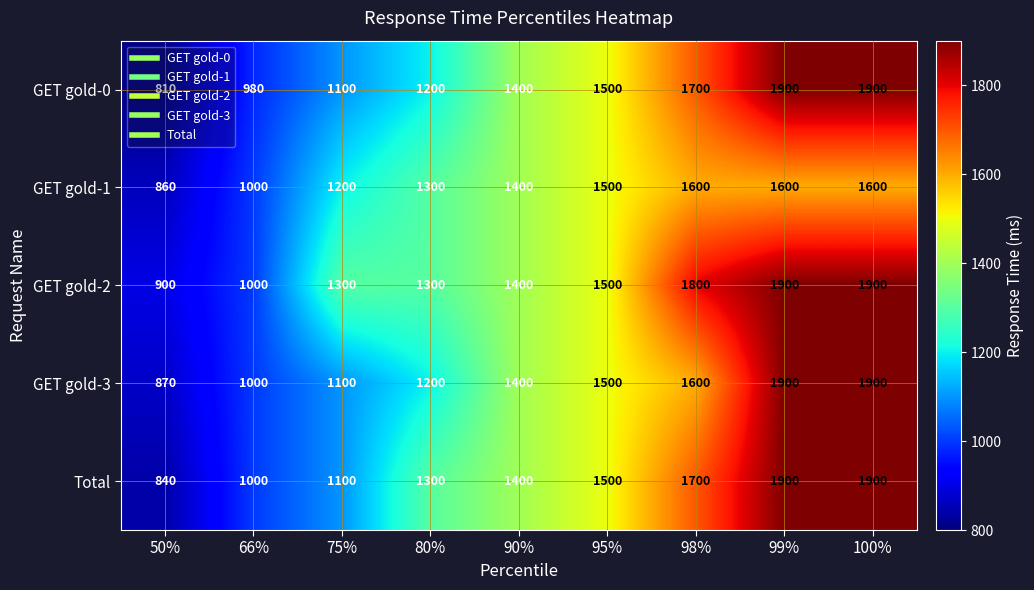

Which series has the largest total across all categories?

GET gold-2